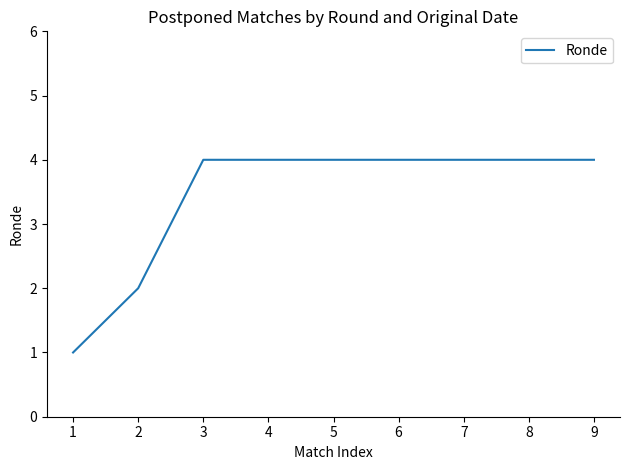

True or false: the data shows 0 at 1.

False